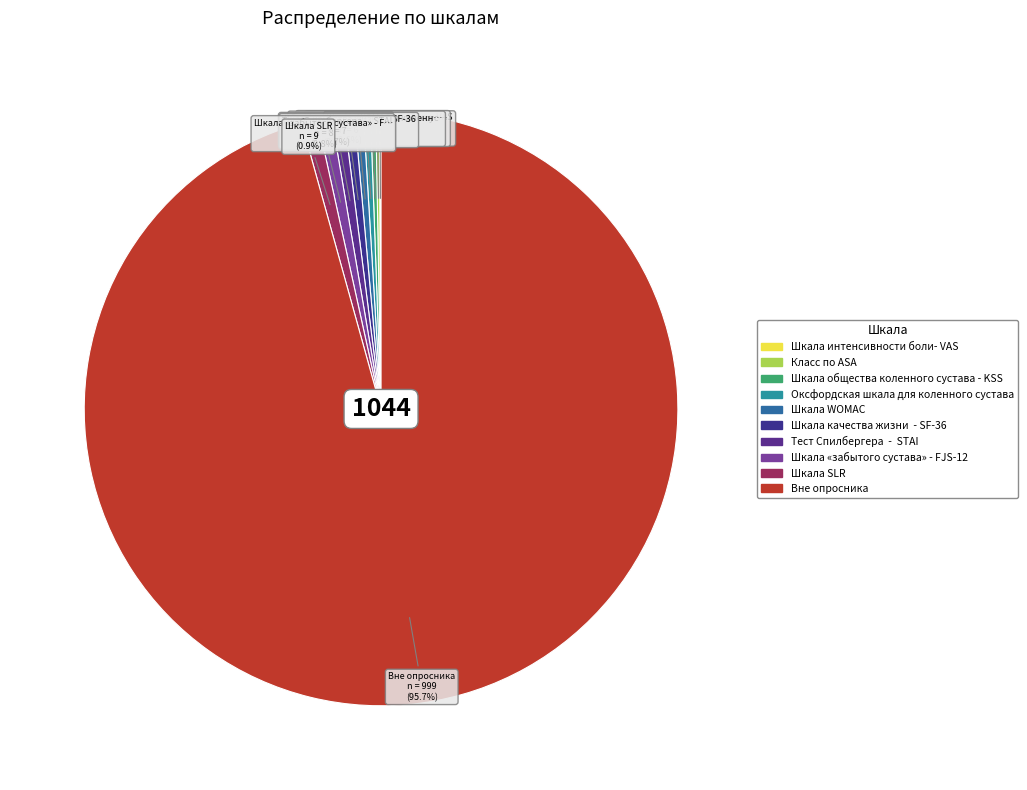

Is it true that Шкала интенсивности боли- VAS is 11% of the pie?

False